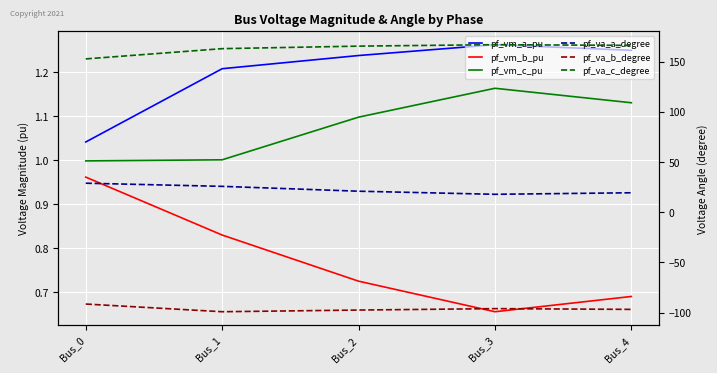

What is the difference between the second highest and minimum values in the pf_vm_a_pu series?

0.2